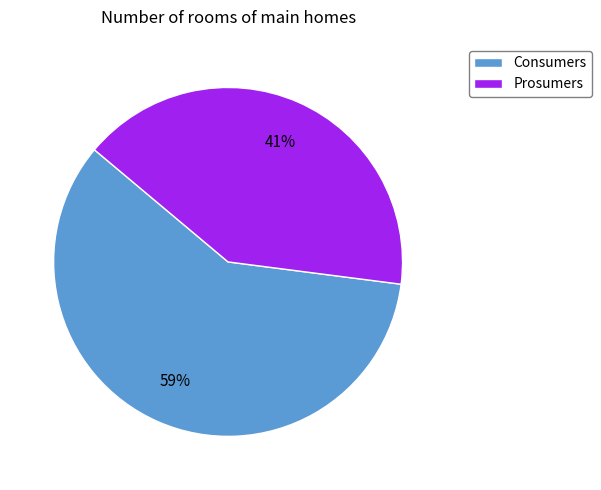

Rank the categories by value from highest to lowest.

Consumers, Prosumers